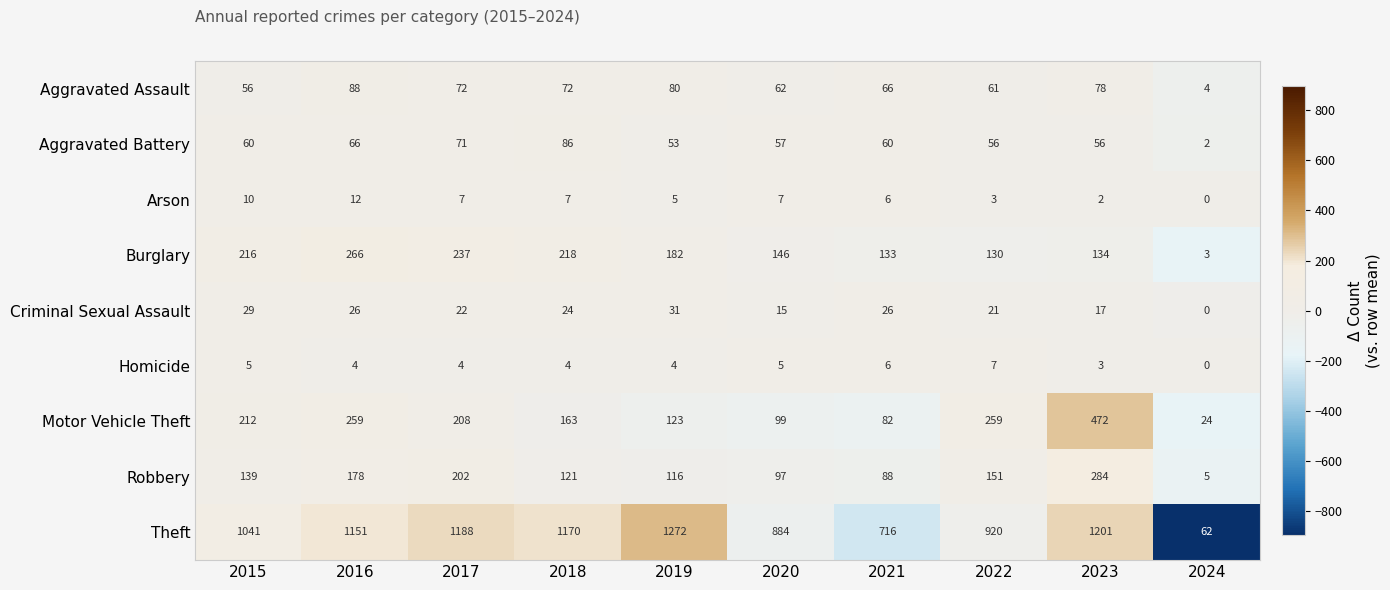

The Aggravated Battery series shows 86 at 2018. True or false?

True